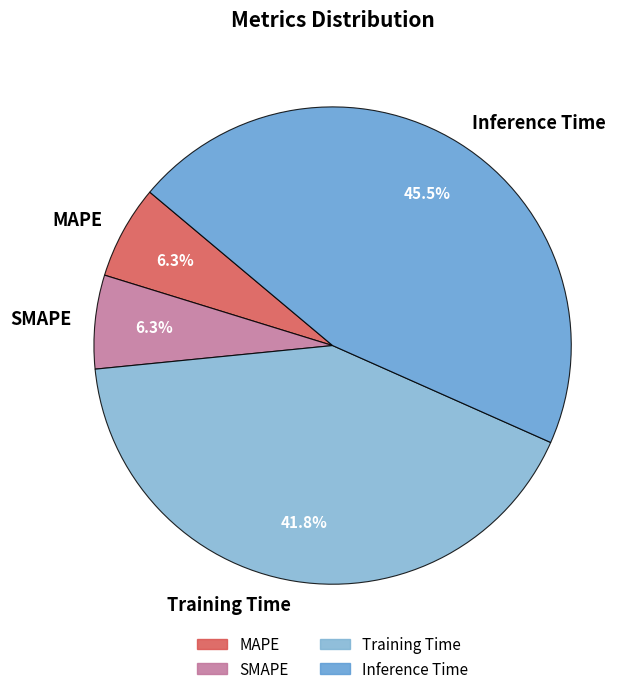

Does Training Time account for over 50% of the chart?

No